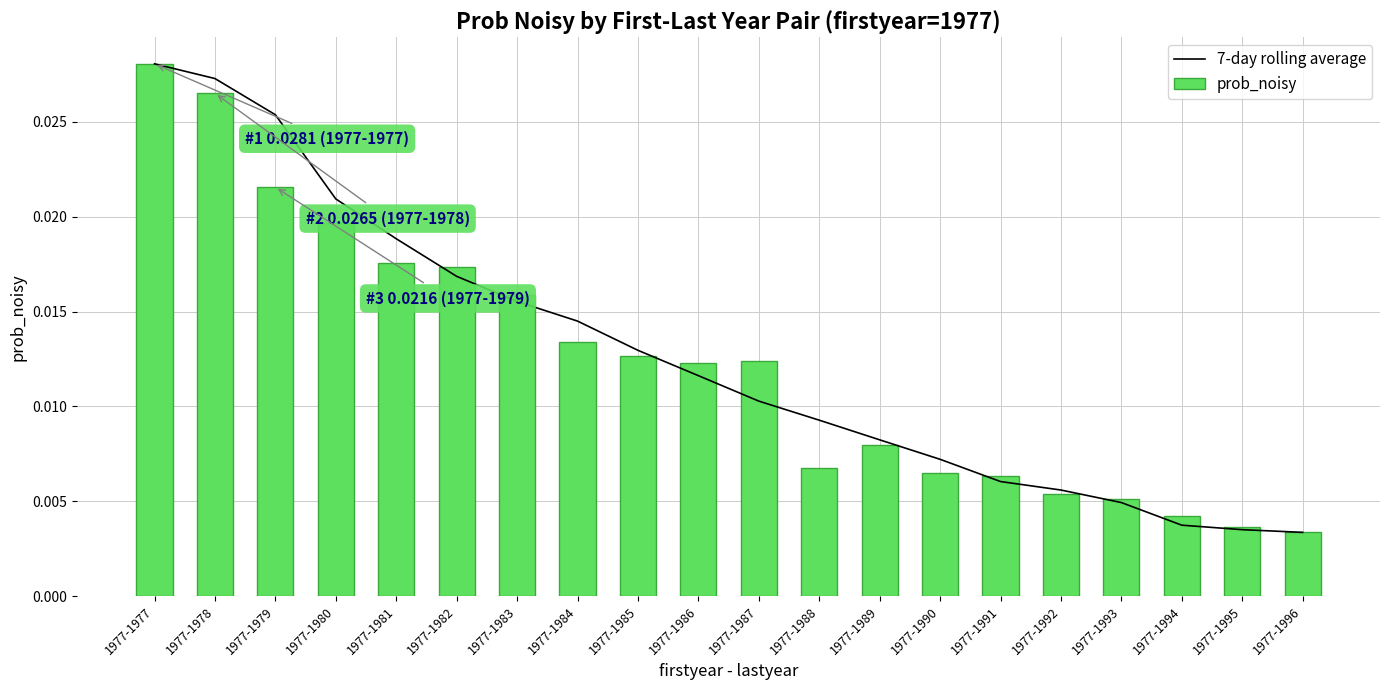

Which category has the highest value in the 7-day rolling average series?

1977-1977